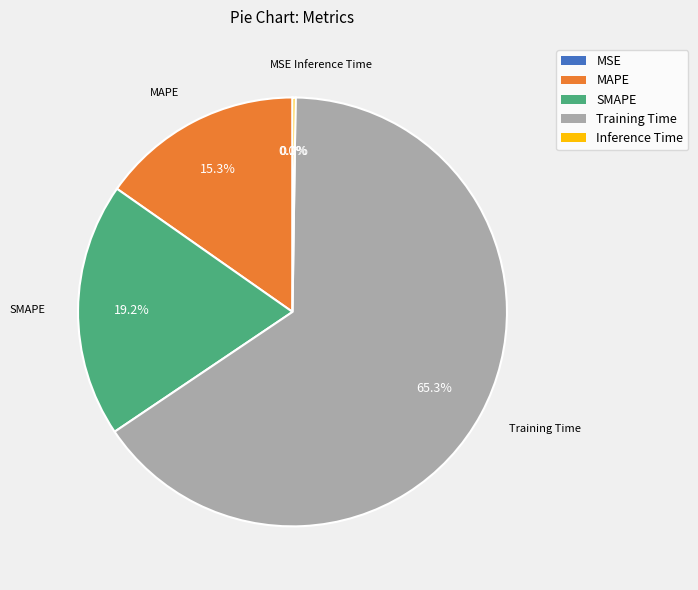

The SMAPE slice represents 19% of the pie. True or false?

True